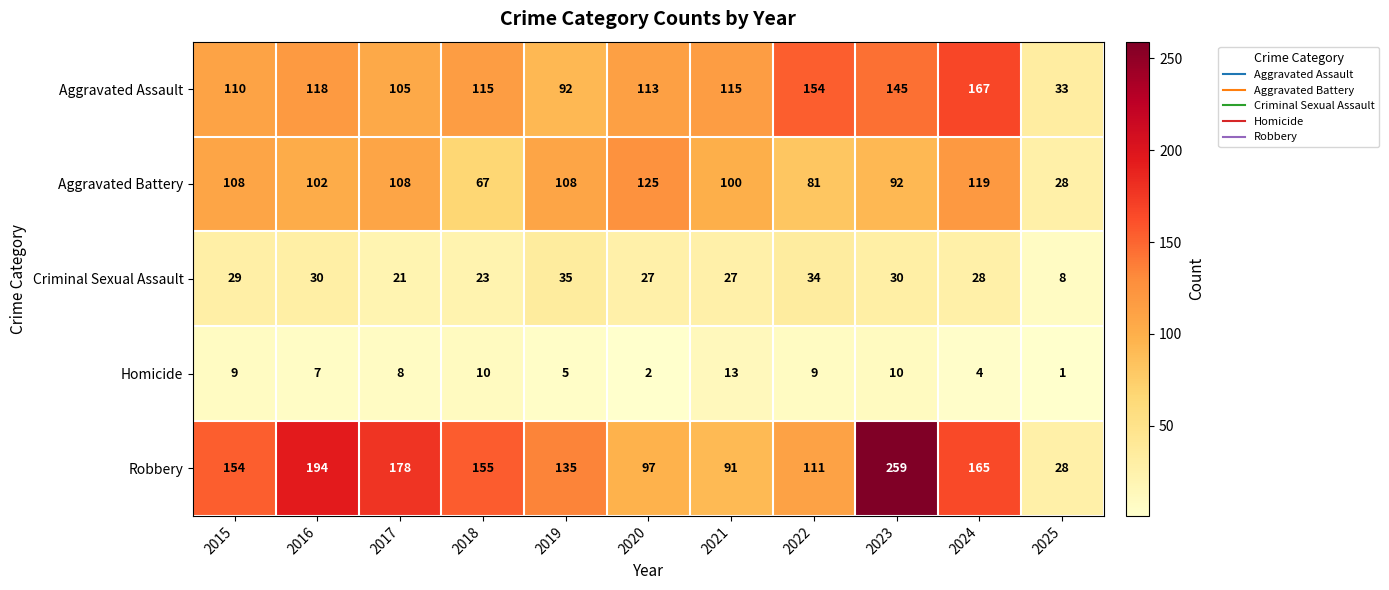

Which category has the lowest value across all series?

2025